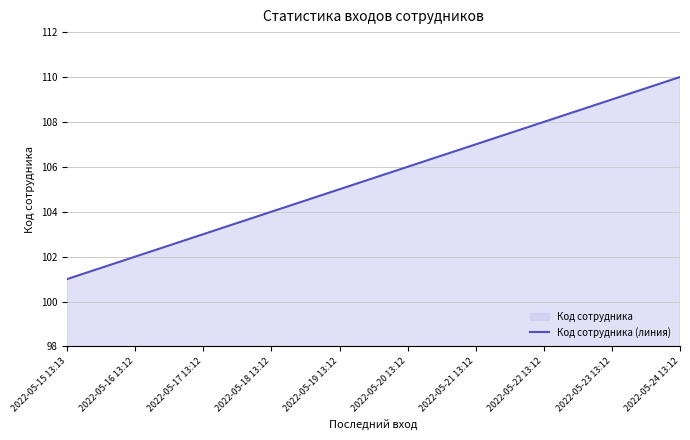

Reading left to right, list all the values displayed in this chart.

2022-05-15 13:13=101	2022-05-16 13:12=102	2022-05-17 13:12=103	2022-05-18 13:12=104	2022-05-19 13:12=105	2022-05-20 13:12=106	2022-05-21 13:12=107	2022-05-22 13:12=108	2022-05-23 13:12=109	2022-05-24 13:12=110